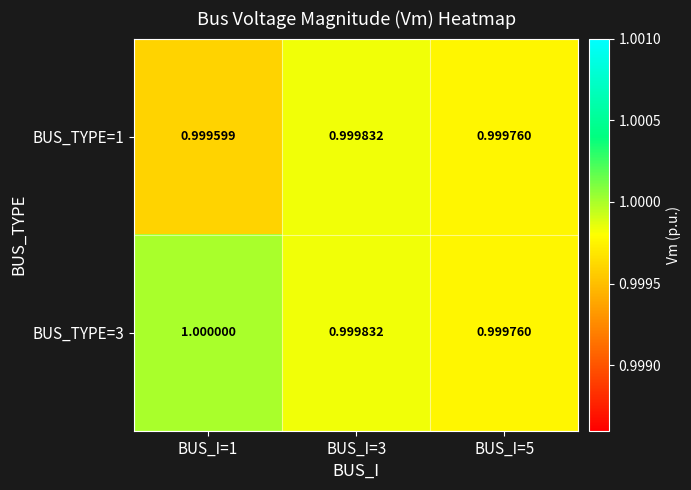

Is the value of BUS_TYPE=1 at BUS_I=5 greater than the value of BUS_TYPE=3 at BUS_I=3?

No